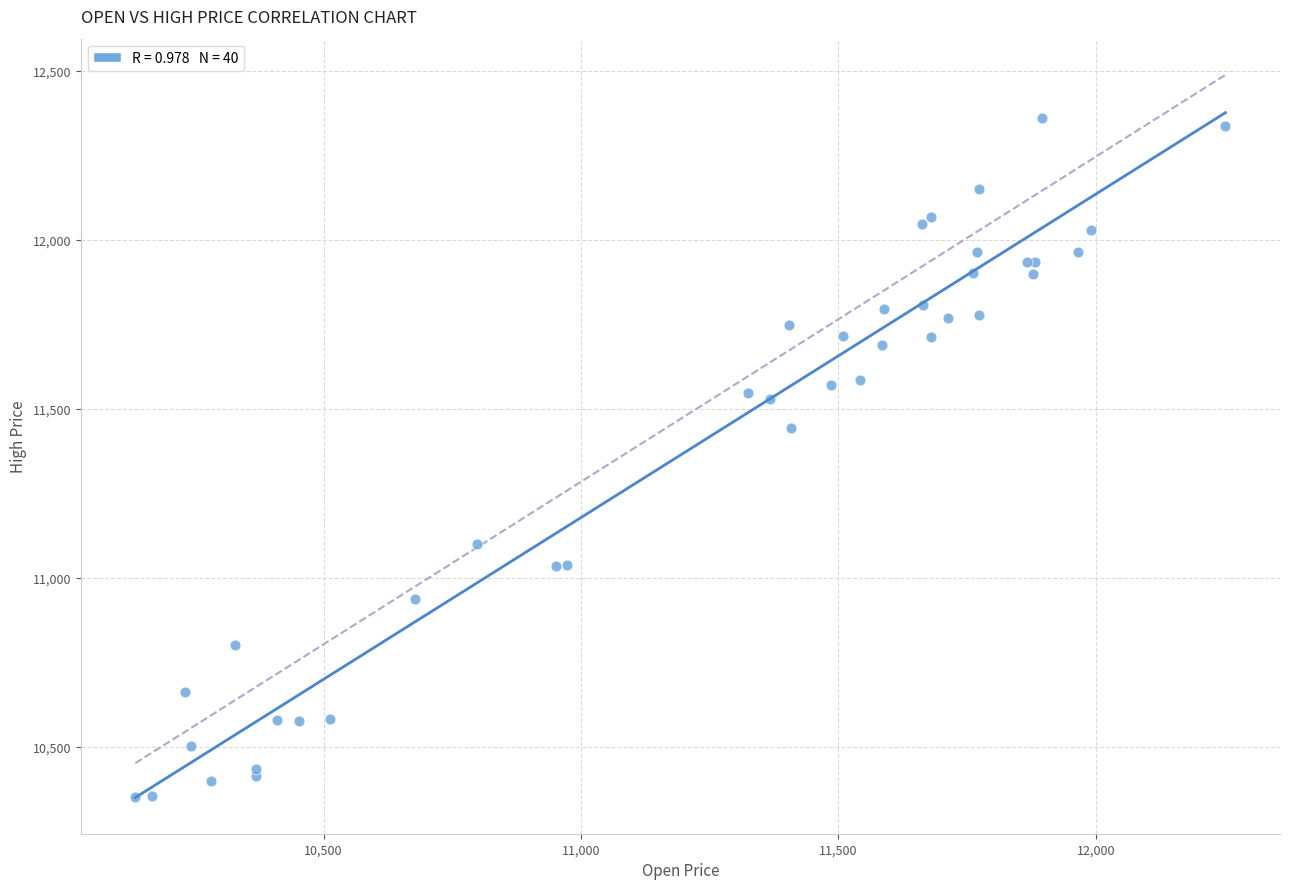

What Y value in the scatter plot is closest to 11354?

11443.0